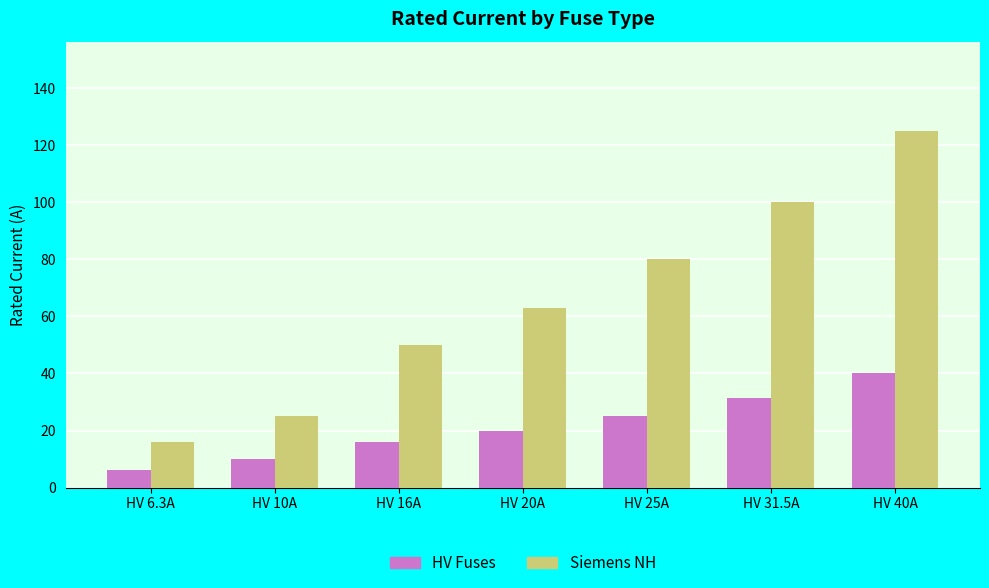

What is the average value of the Siemens NH series?

65.6